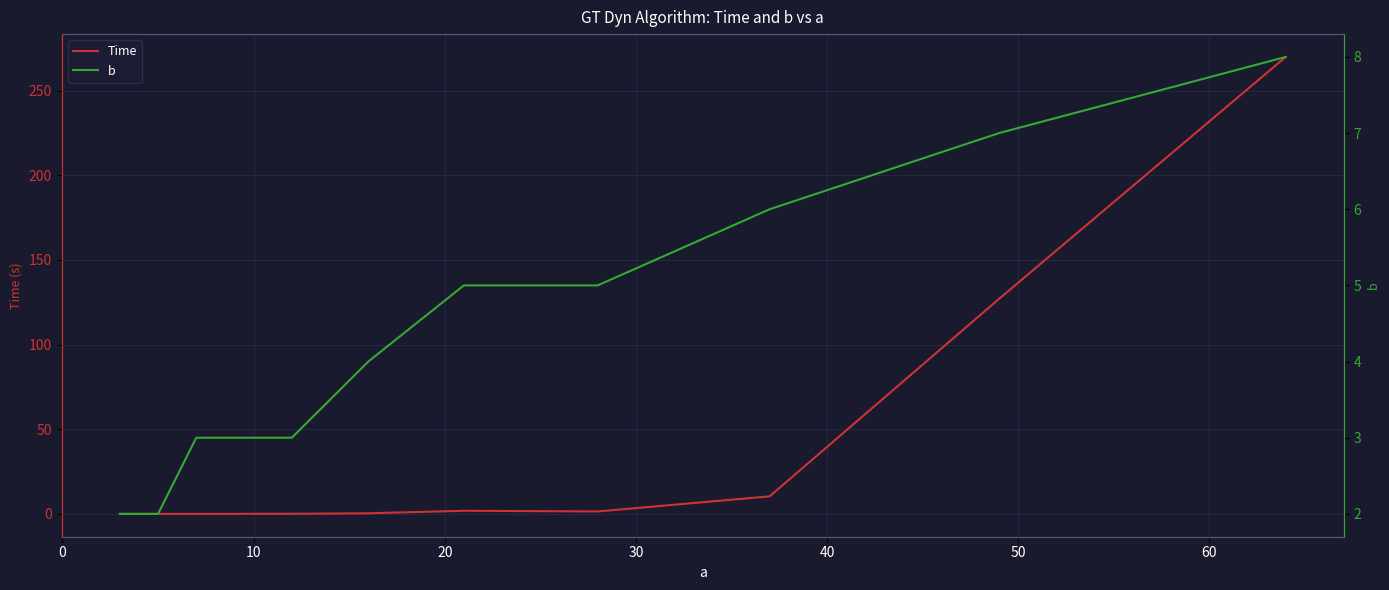

True or false: Time has more than 1 interior local peaks.

False